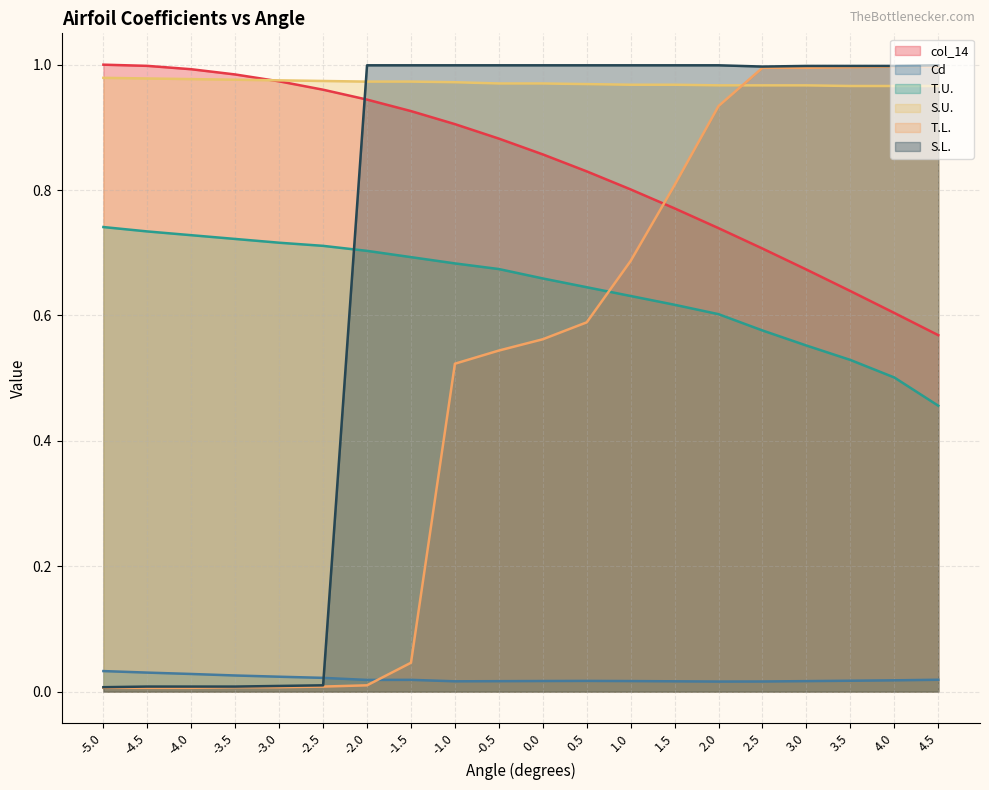

What is the label of the 16th point from the right?

-3.0